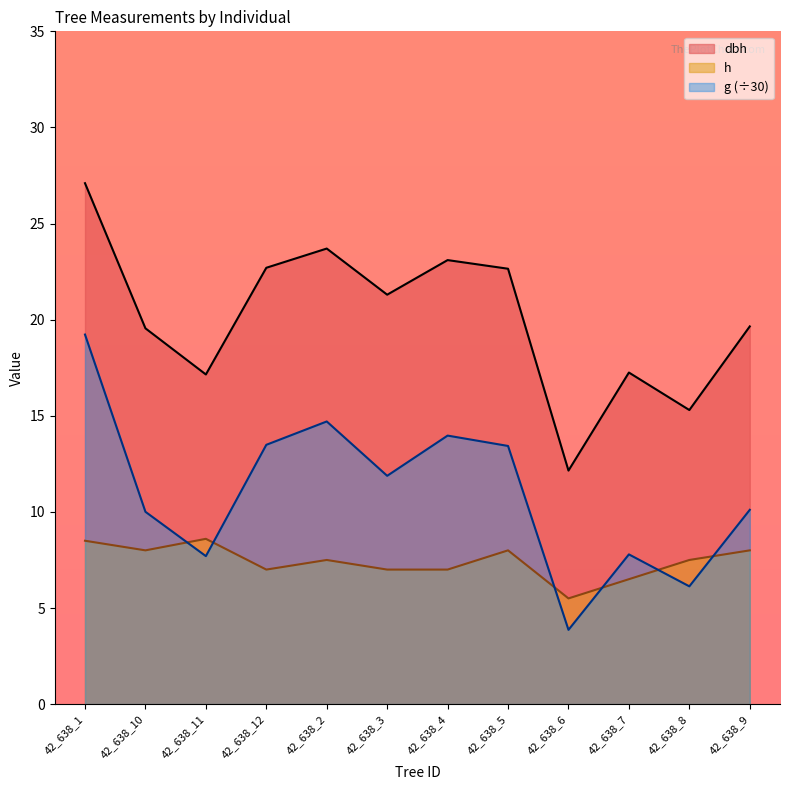

Which has a higher value, 42_638_1 or 42_638_11?

42_638_1